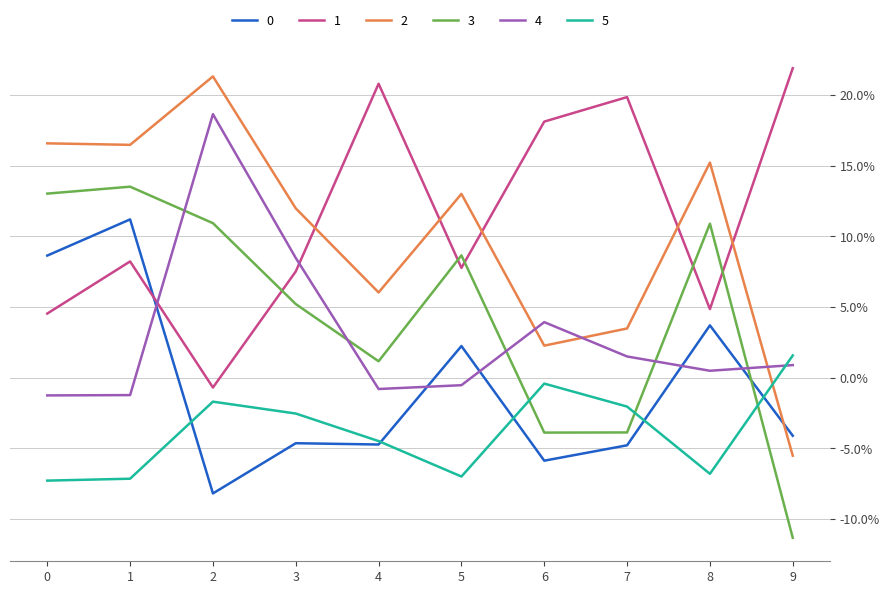

At which label does 0 reach its minimum?

2